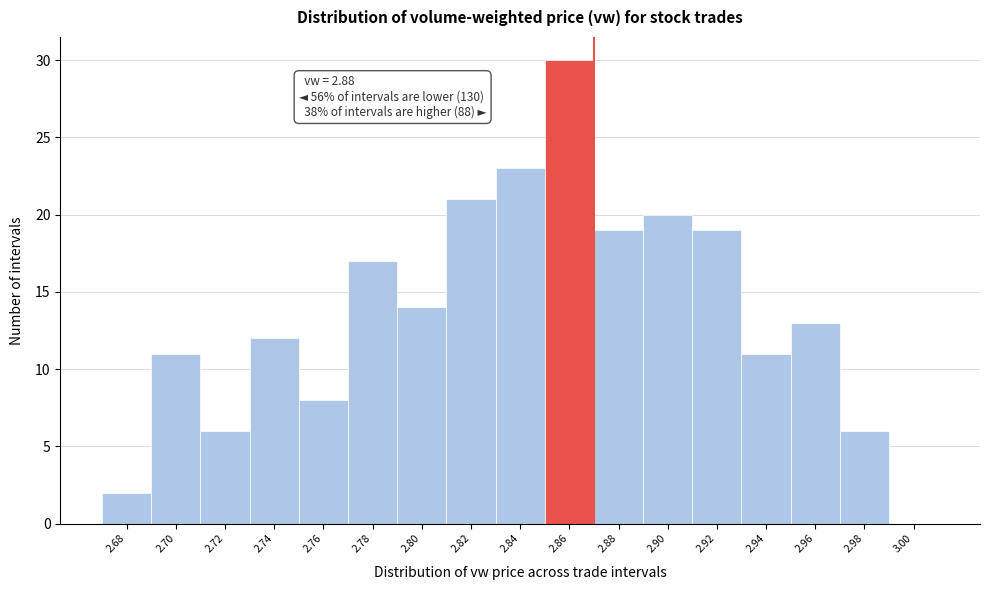

Reading right to left, extract all data points from this chart.

3.00=0	2.98=6	2.96=13	2.94=11	2.92=19	2.90=20	2.88=19	2.86=30	2.84=23	2.82=21	2.80=14	2.78=17	2.76=8	2.74=12	2.72=6	2.70=11	2.68=2